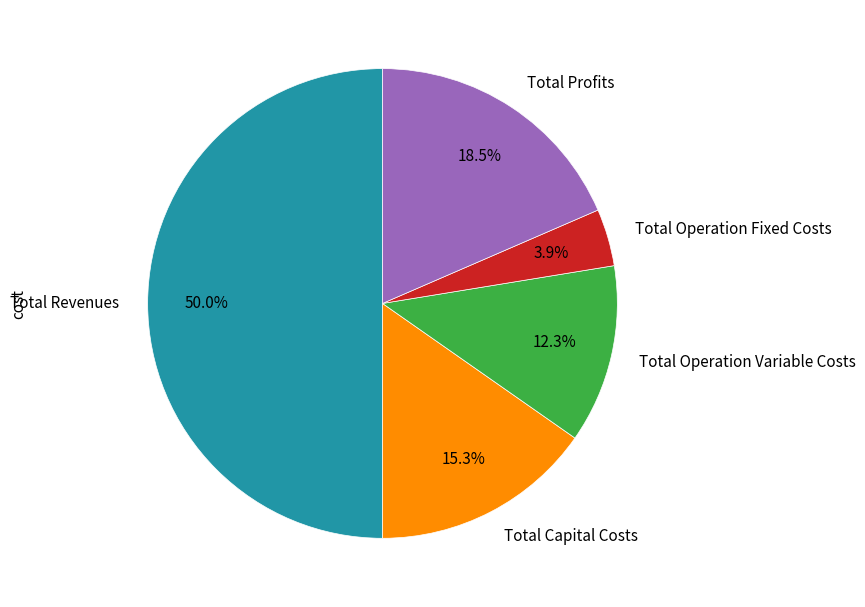

Rank the categories by value from lowest to highest.

Total Operation Fixed Costs, Total Operation Variable Costs, Total Capital Costs, Total Profits, Total Revenues